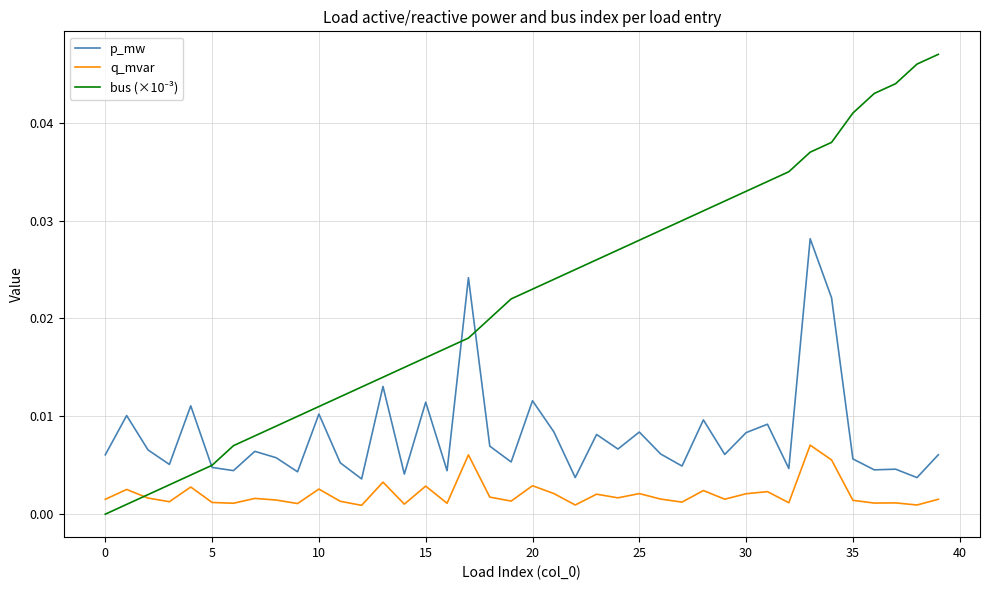

True or false: p_mw and q_mvar intersect in this chart.

False